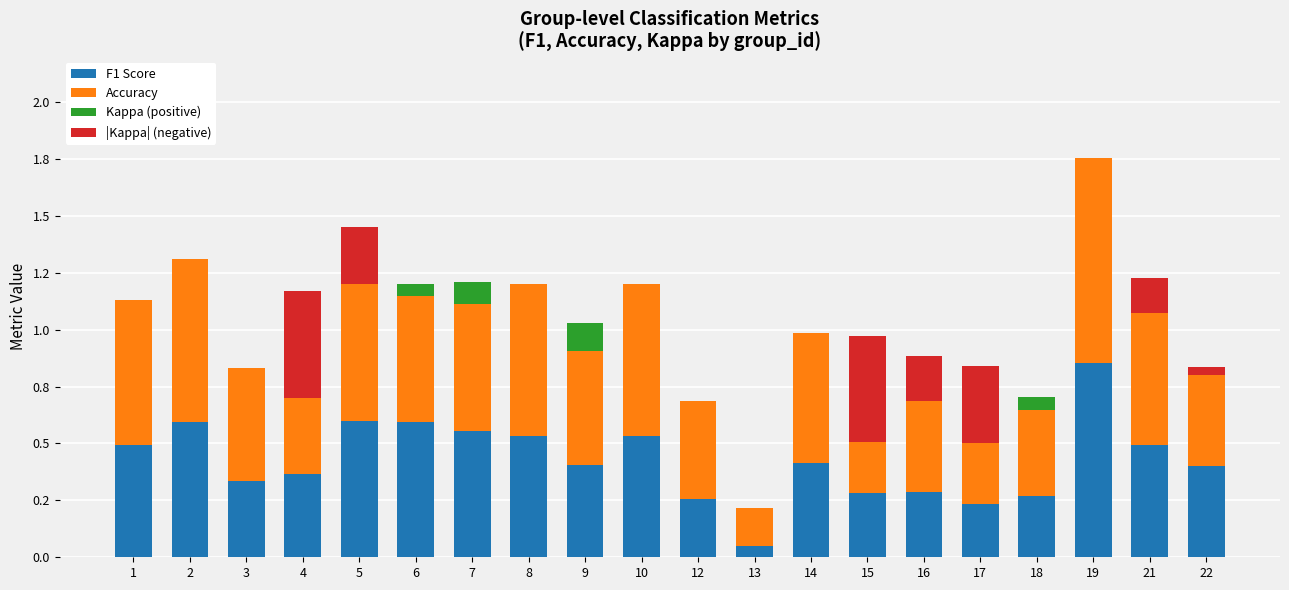

At how many categories does at least one series exceed 0?

20